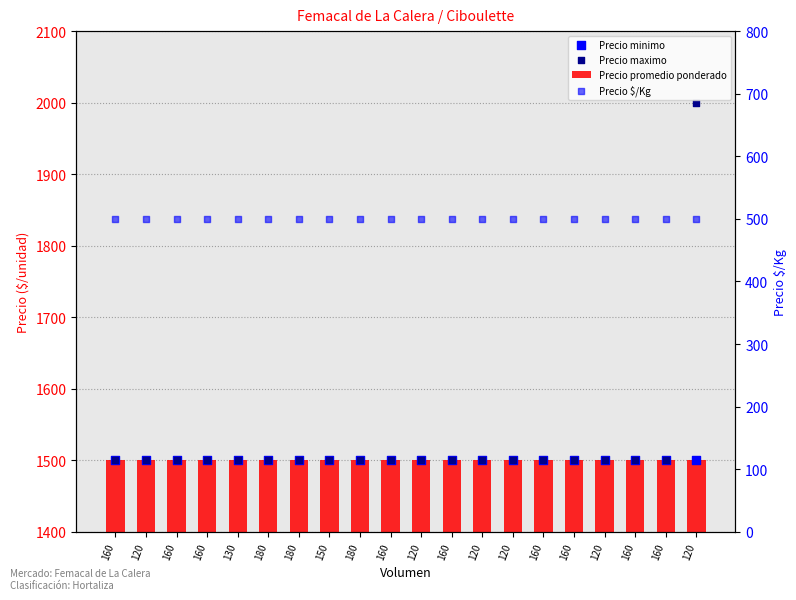

Which series reaches the maximum Y coordinate?

Precio maximo